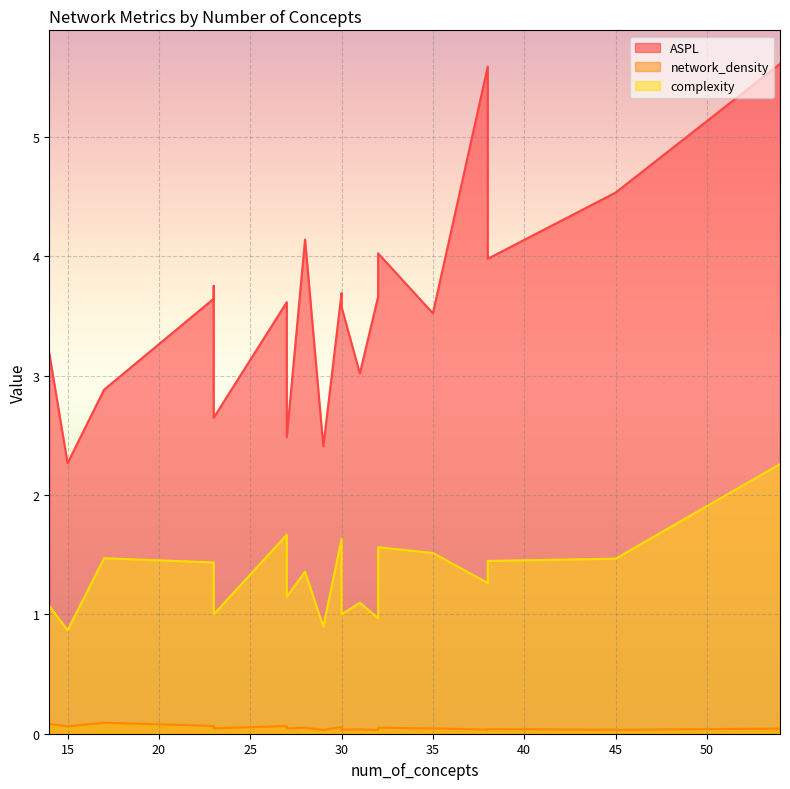

What is the total value across all series at 32?

4.7